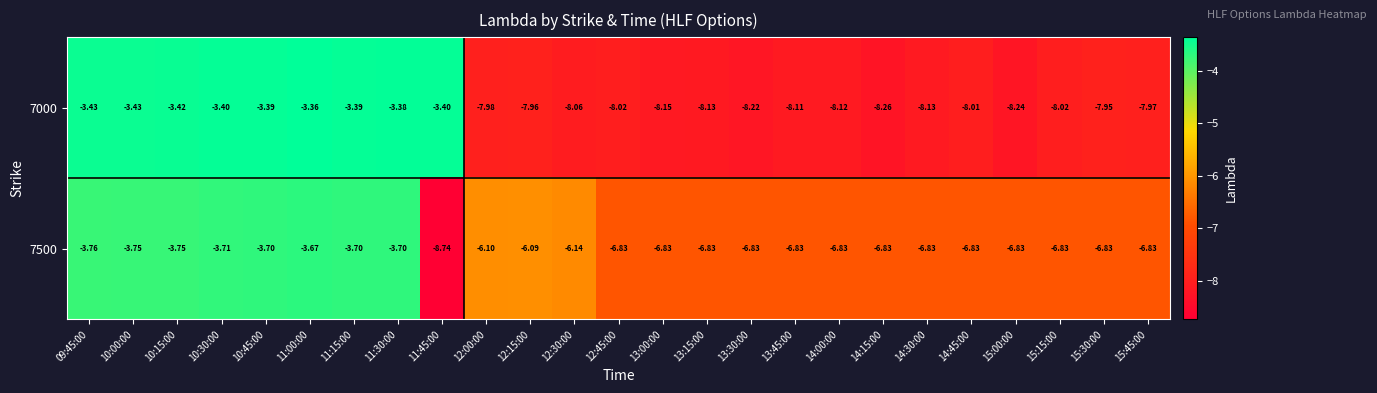

Is the value of 7000 at 12:45:00 greater than the value of 7500 at 14:30:00?

No